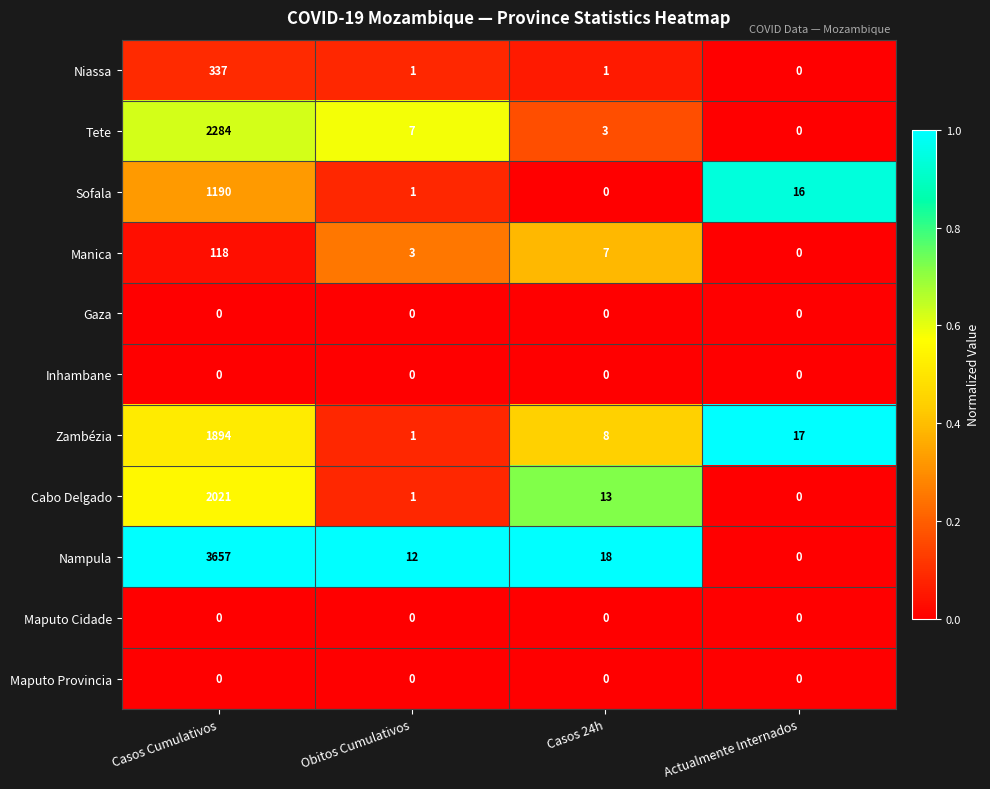

Is it true that Manica equals 182 at Casos Cumulativos?

False